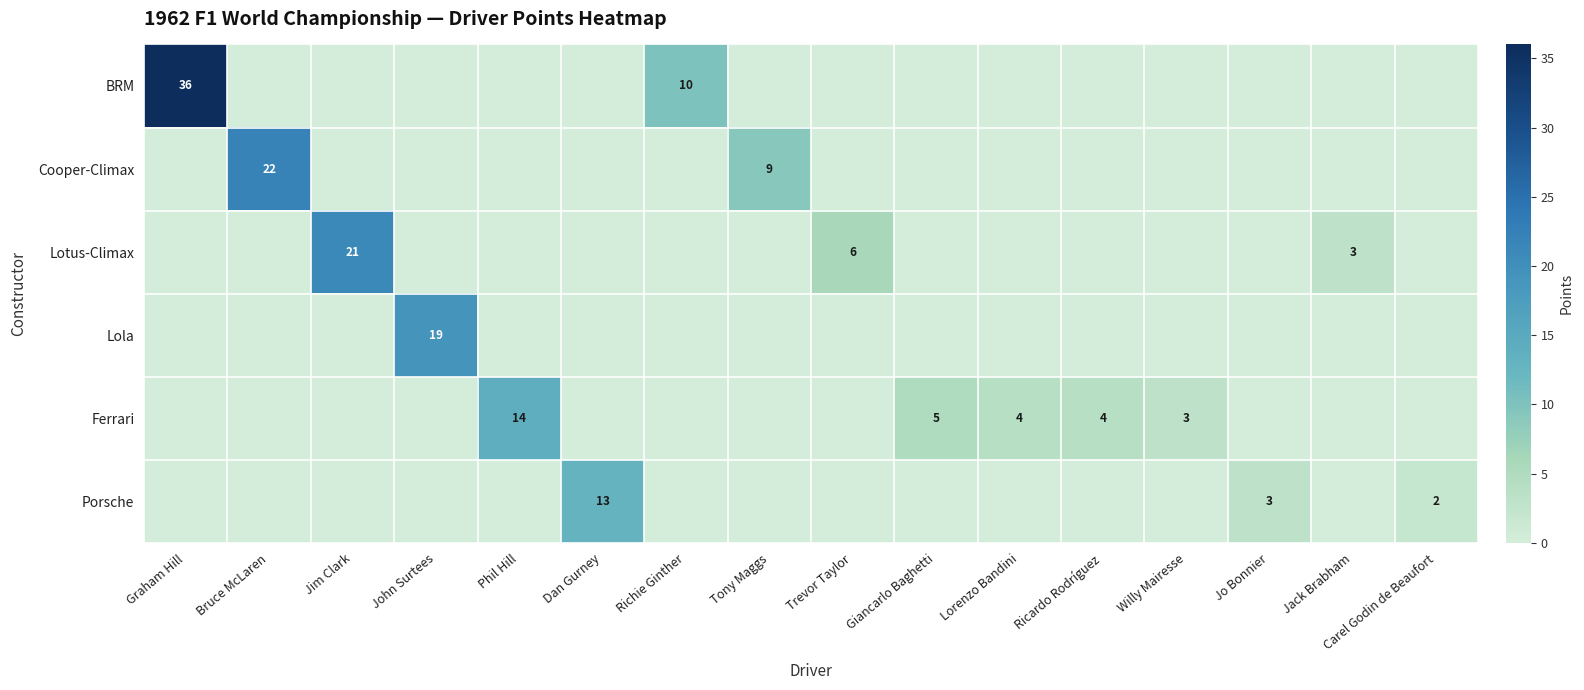

Is it true that Ferrari equals 5 at Giancarlo Baghetti?

True